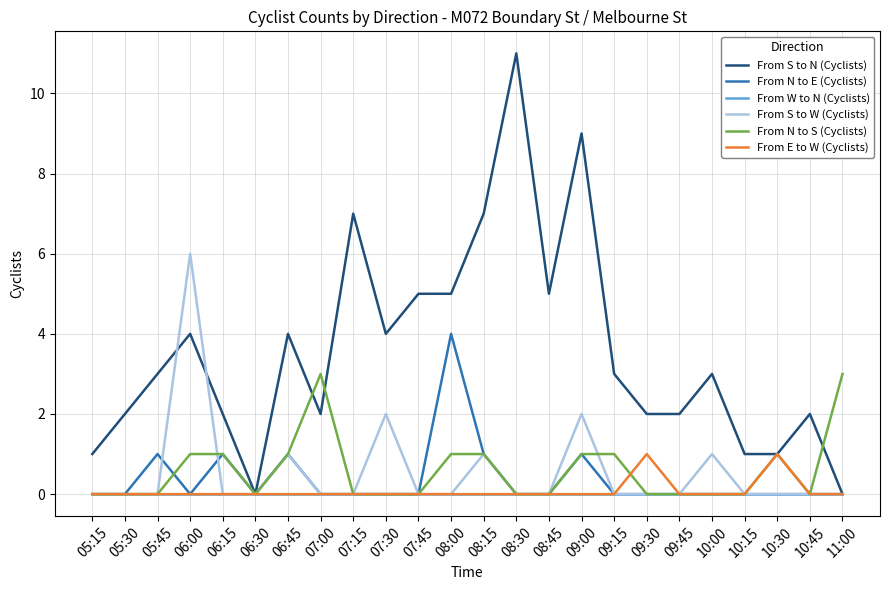

Is the value of From S to N (Cyclists) at 09:00 greater than the value of From N to S (Cyclists) at 05:30?

Yes